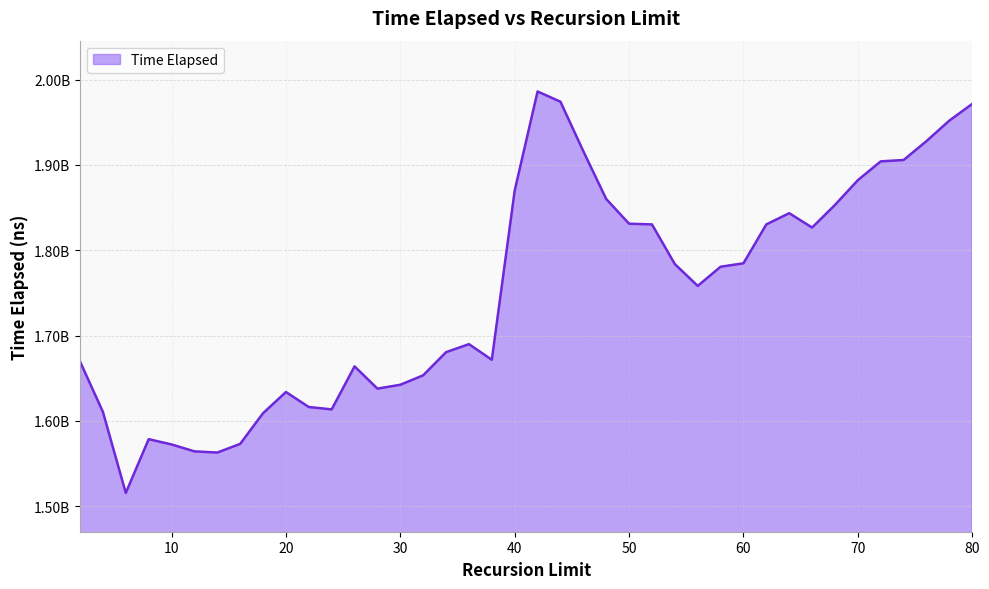

At which label does the data first exceed 1780637766?

40